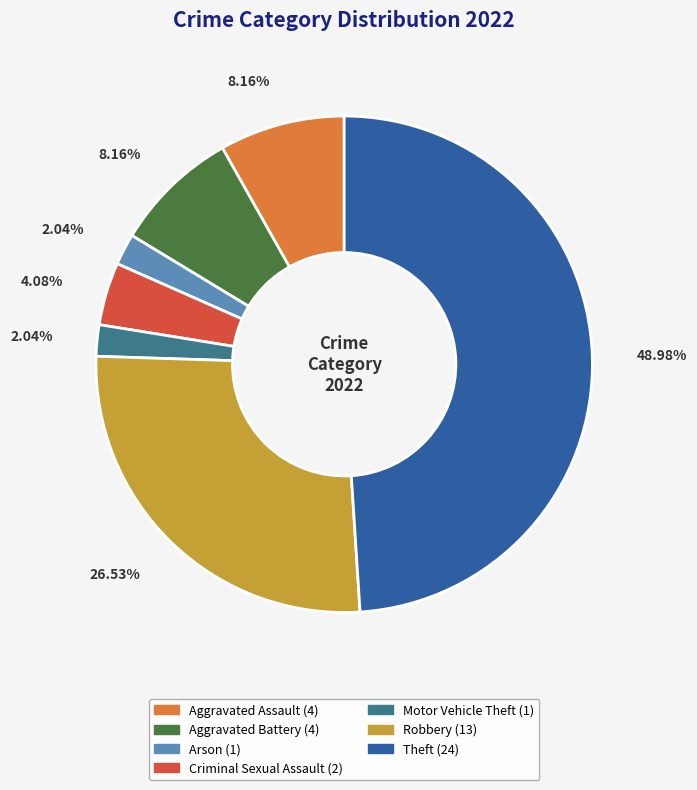

Is there any slice that represents more than half of the pie?

No